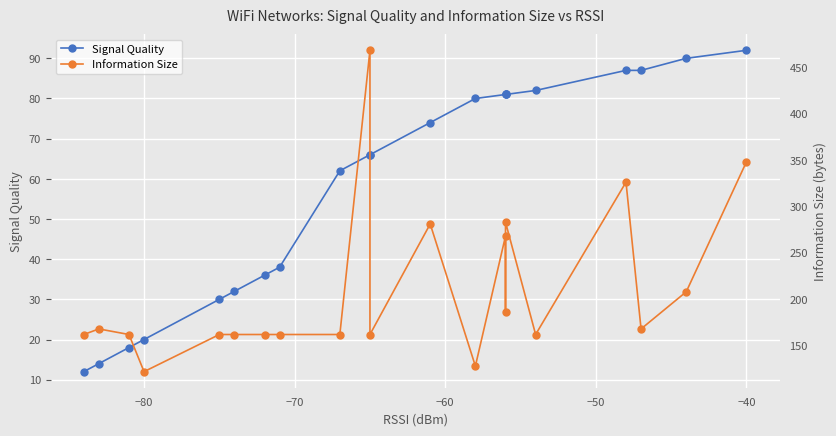

How many data points in Signal Quality are less than 66?

9